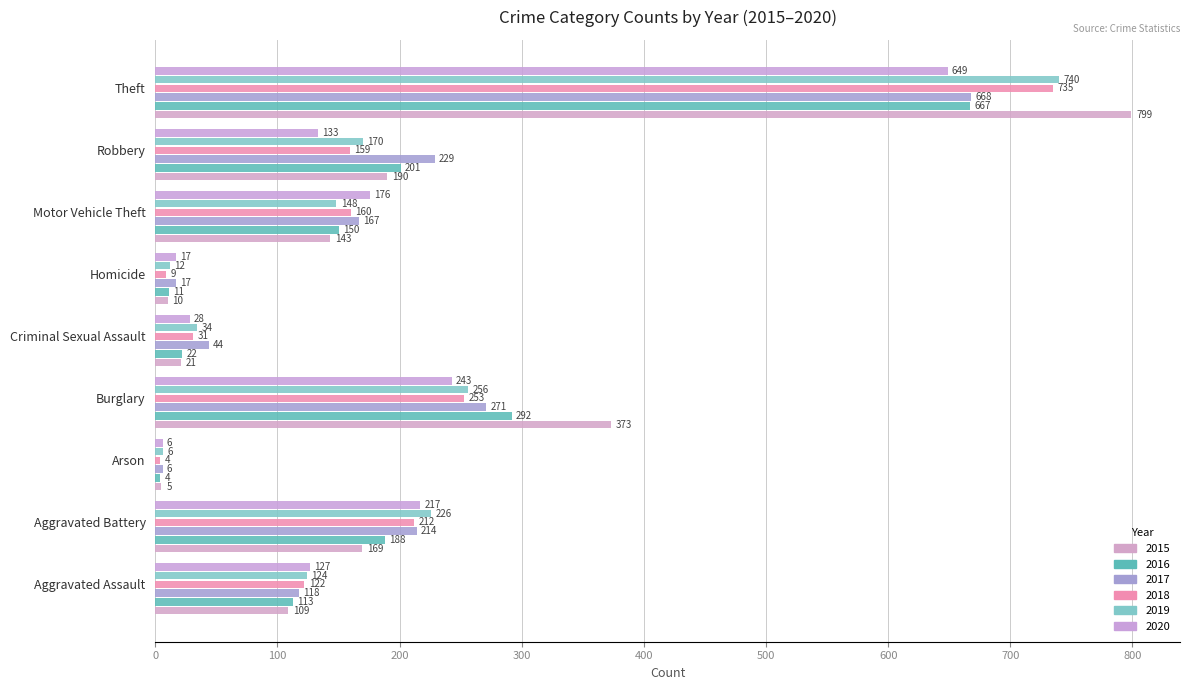

Rank the series at Theft from highest to lowest value.

2015, 2019, 2018, 2017, 2016, 2020